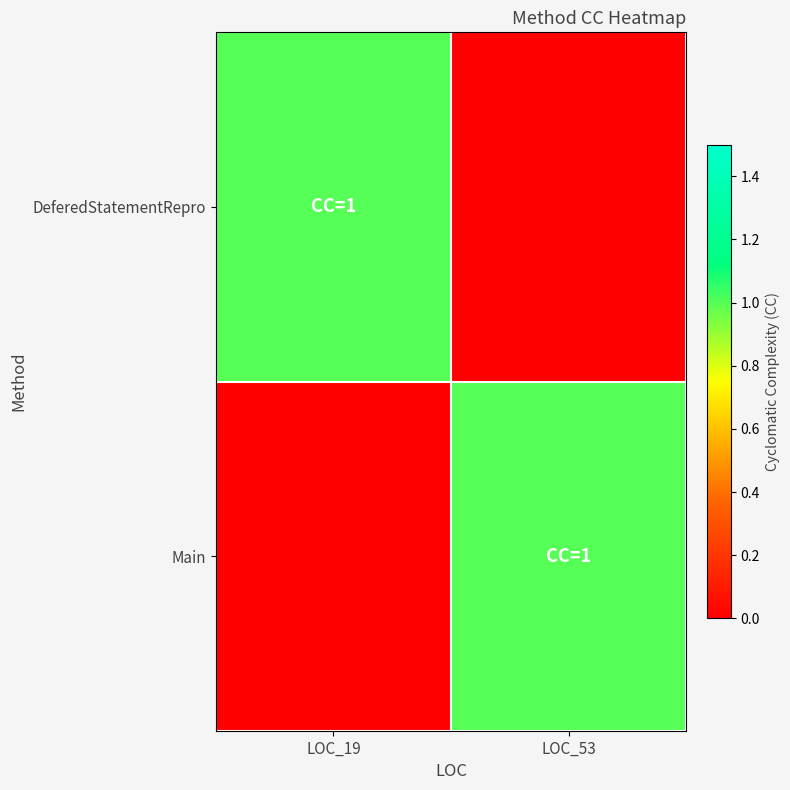

At which category is the sum across all series the highest?

LOC_19